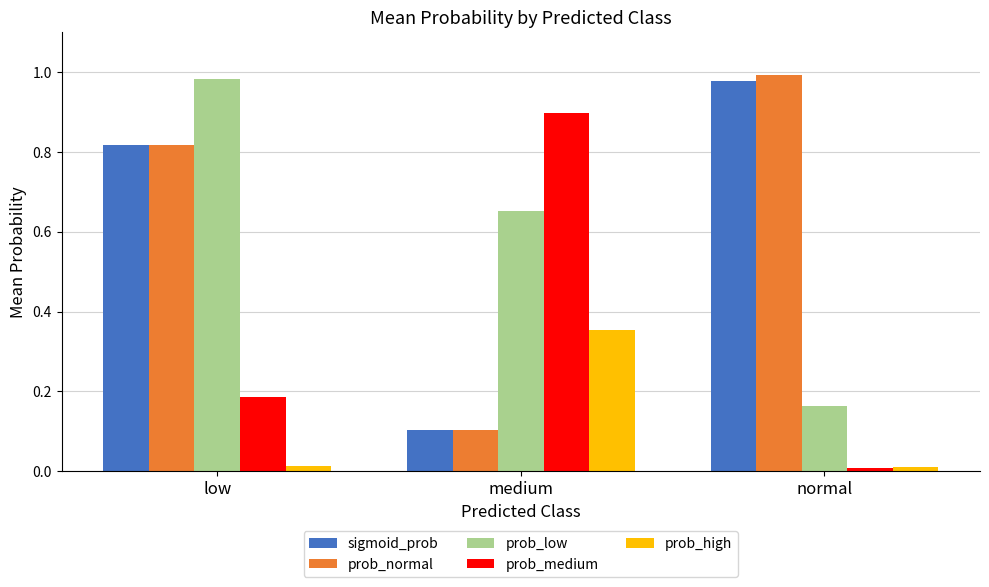

The sigmoid_prob series shows 0.1 at medium. True or false?

True